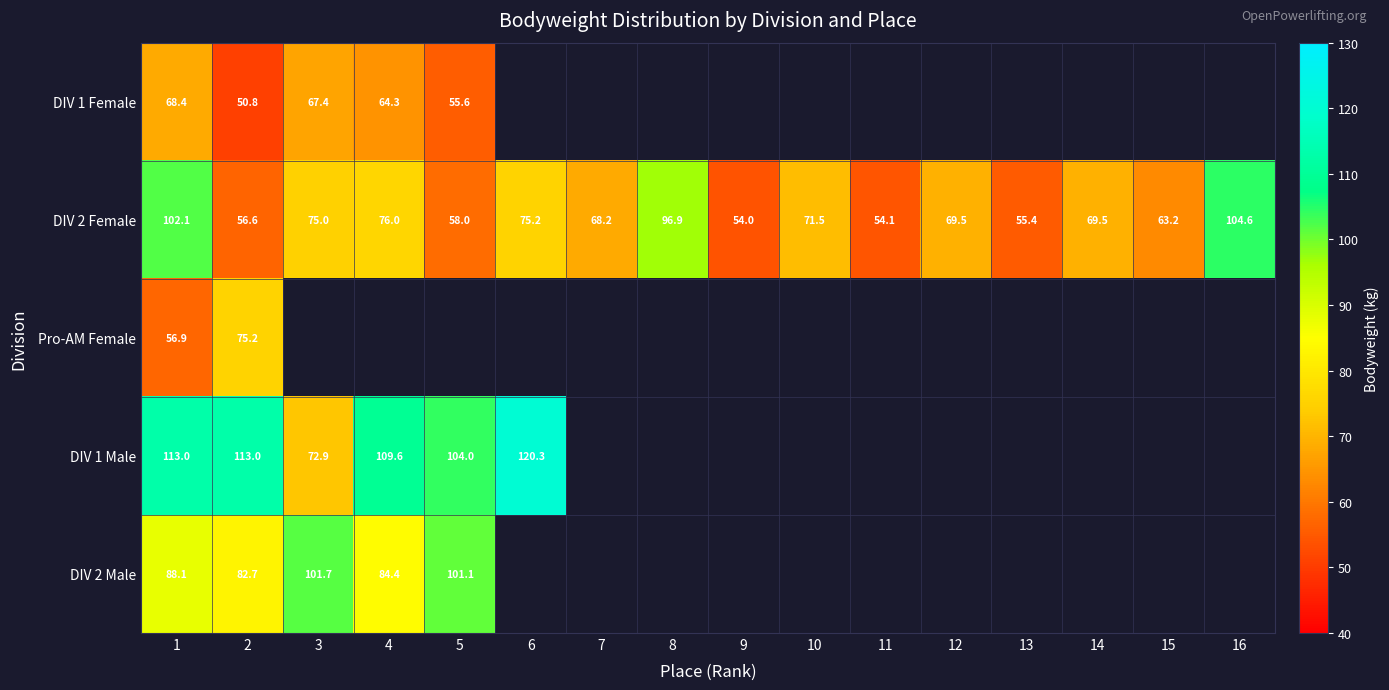

What is the sum of the DIV 2 Female values at 11 and 6?

129.3